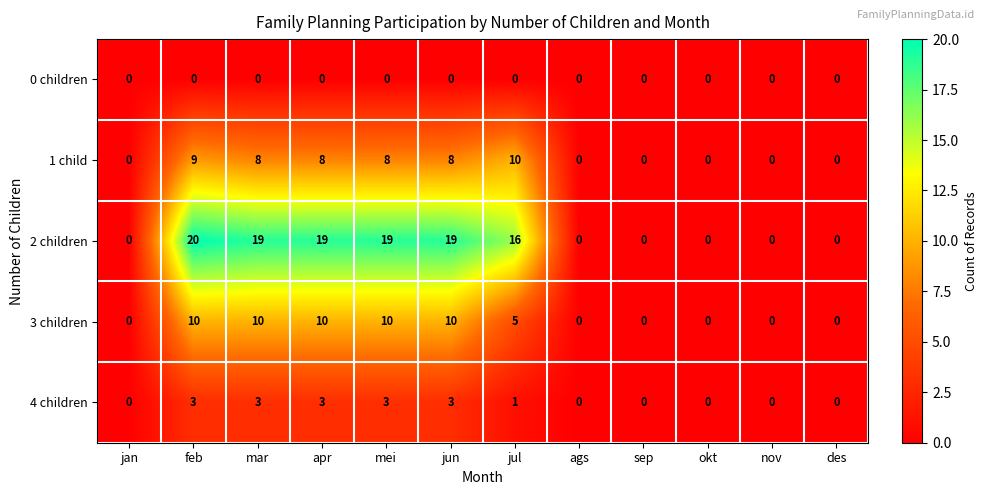

What is the maximum value for 3 children?

10